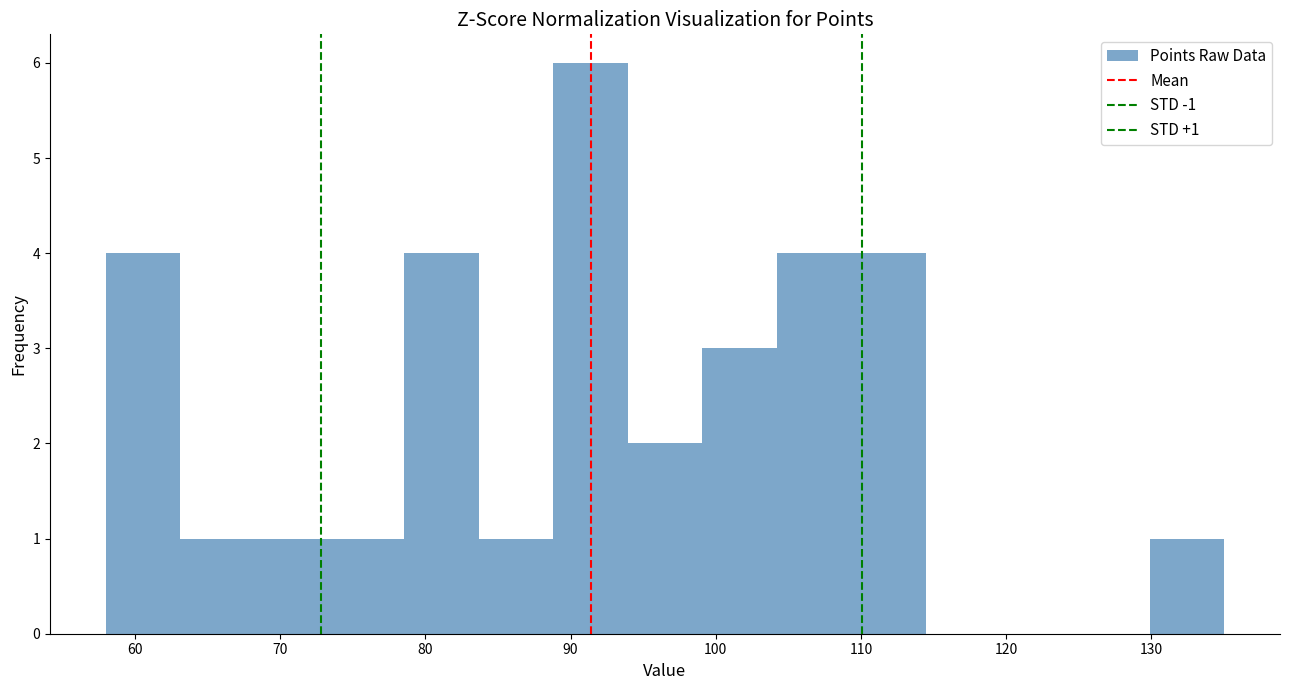

Over which range of the x-axis is the bar tallest?

89 to 94